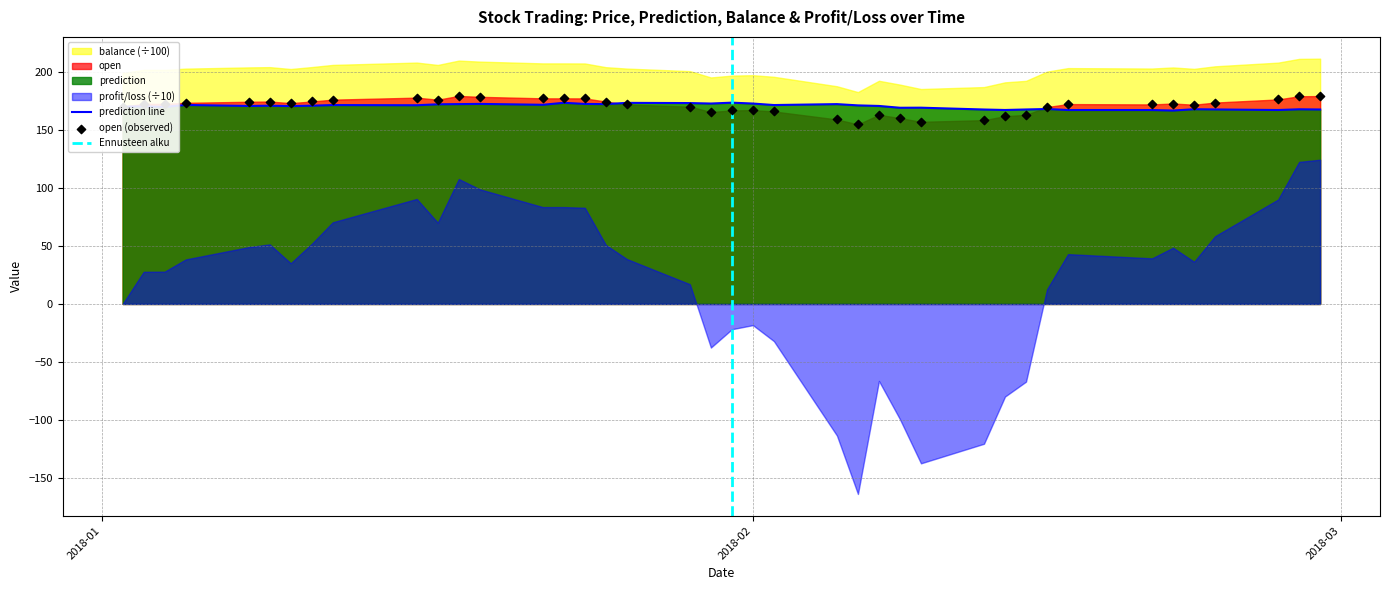

Is the value of open at 2018-01-08 greater than the value of prediction at 2018-01-24?

Yes